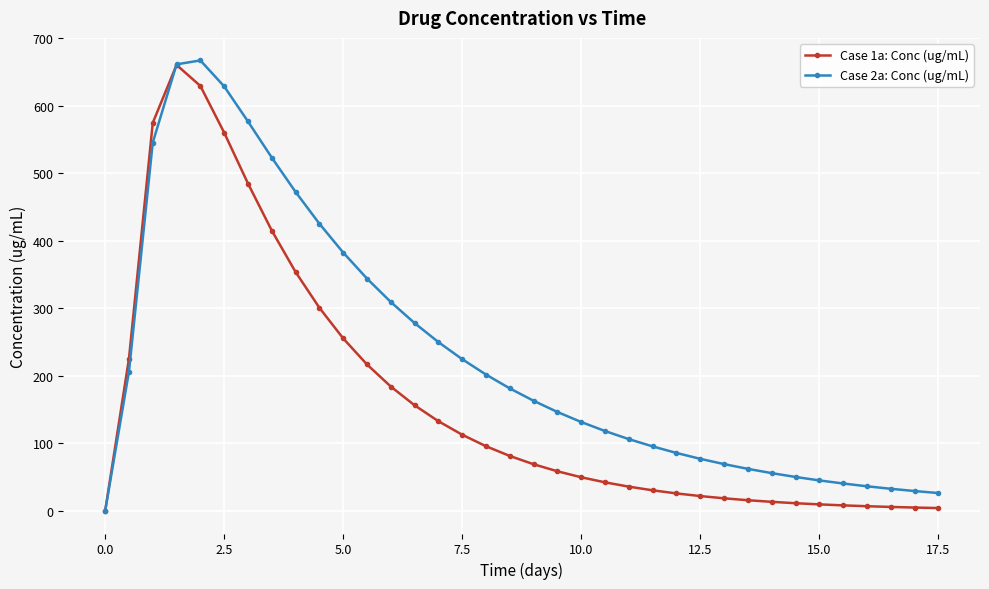

How many distinct data groups are displayed?

2